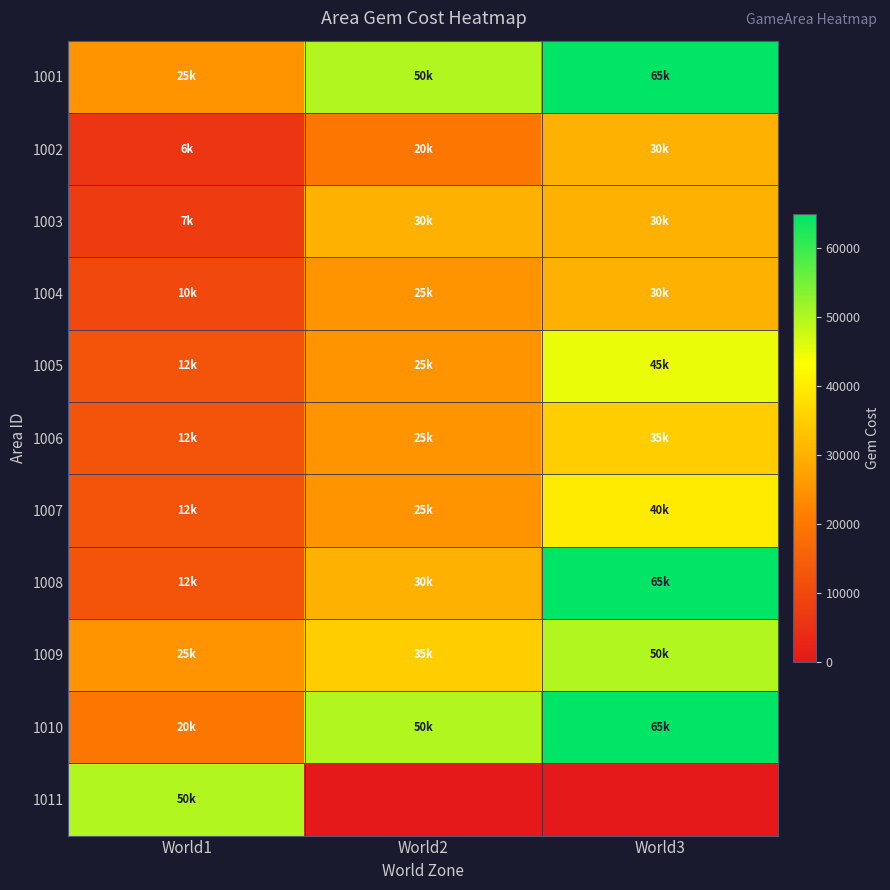

Reading left to right, transcribe all the data shown in this chart.

1001: World1=25000	World2=50000	World3=65000
1002: World1=6000	World2=20000	World3=30000
1003: World1=7500	World2=30000	World3=30000
1004: World1=10000	World2=25000	World3=30000
1005: World1=12500	World2=25000	World3=45000
1006: World1=12500	World2=25000	World3=35000
1007: World1=12500	World2=25000	World3=40000
1008: World1=12500	World2=30000	World3=65000
1009: World1=25000	World2=35000	World3=50000
1010: World1=20000	World2=50000	World3=65000
1011: World1=50000	World2=0	World3=0